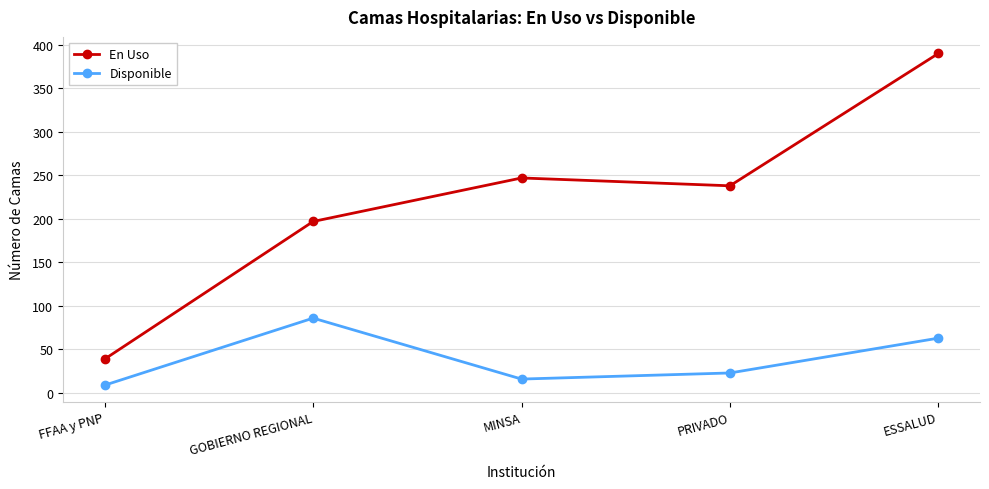

What is the label of the 1st point from the left?

FFAA y PNP